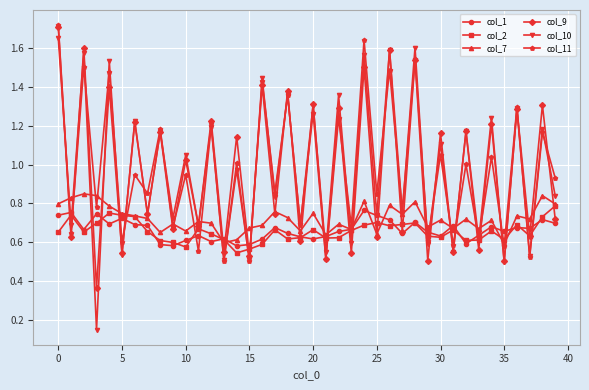

How many distinct data groups are displayed?

6